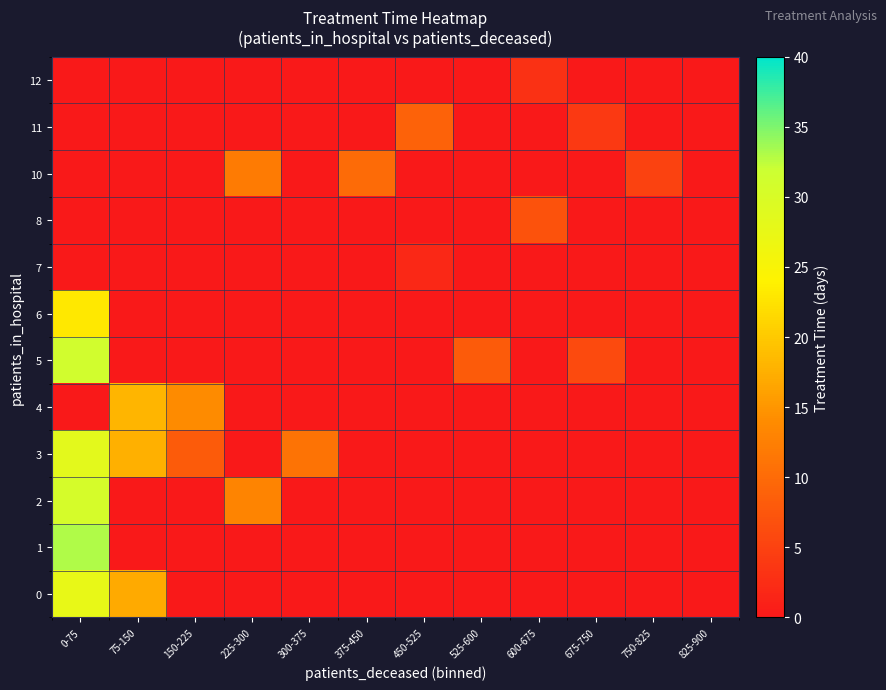

Reading right to left, list all the values displayed in this chart.

0: 825-900=0.0	750-825=0.0	675-750=0.0	600-675=0.0	525-600=0.0	450-525=0.0	375-450=0.0	300-375=0.0	225-300=0.0	150-225=0.0	75-150=17.0	0-75=27.5
1: 825-900=0.0	750-825=0.0	675-750=0.0	600-675=0.0	525-600=0.0	450-525=0.0	375-450=0.0	300-375=0.0	225-300=0.0	150-225=0.0	75-150=0.0	0-75=33.0
2: 825-900=0.0	750-825=0.0	675-750=0.0	600-675=0.0	525-600=0.0	450-525=0.0	375-450=0.0	300-375=0.0	225-300=13.0	150-225=0.0	75-150=0.0	0-75=30.5
3: 825-900=0.0	750-825=0.0	675-750=0.0	600-675=0.0	525-600=0.0	450-525=0.0	375-450=0.0	300-375=11.0	225-300=0.0	150-225=8.0	75-150=17.5	0-75=28.3
4: 825-900=0.0	750-825=0.0	675-750=0.0	600-675=0.0	525-600=0.0	450-525=0.0	375-450=0.0	300-375=0.0	225-300=0.0	150-225=14.0	75-150=18.0	0-75=0.0
5: 825-900=0.0	750-825=0.0	675-750=6.0	600-675=0.0	525-600=8.0	450-525=0.0	375-450=0.0	300-375=0.0	225-300=0.0	150-225=0.0	75-150=0.0	0-75=31.2
6: 825-900=0.0	750-825=0.0	675-750=0.0	600-675=0.0	525-600=0.0	450-525=0.0	375-450=0.0	300-375=0.0	225-300=0.0	150-225=0.0	75-150=0.0	0-75=23.0
7: 825-900=0.0	750-825=0.0	675-750=0.0	600-675=0.0	525-600=0.0	450-525=2.0	375-450=0.0	300-375=0.0	225-300=0.0	150-225=0.0	75-150=0.0	0-75=0.0
8: 825-900=0.0	750-825=0.0	675-750=0.0	600-675=7.0	525-600=0.0	450-525=0.0	375-450=0.0	300-375=0.0	225-300=0.0	150-225=0.0	75-150=0.0	0-75=0.0
10: 825-900=0.0	750-825=5.0	675-750=0.0	600-675=0.0	525-600=0.0	450-525=0.0	375-450=10.0	300-375=0.0	225-300=12.0	150-225=0.0	75-150=0.0	0-75=0.0
11: 825-900=0.0	750-825=0.0	675-750=4.0	600-675=0.0	525-600=0.0	450-525=9.0	375-450=0.0	300-375=0.0	225-300=0.0	150-225=0.0	75-150=0.0	0-75=0.0
12: 825-900=0.0	750-825=0.0	675-750=0.0	600-675=3.0	525-600=0.0	450-525=0.0	375-450=0.0	300-375=0.0	225-300=0.0	150-225=0.0	75-150=0.0	0-75=0.0